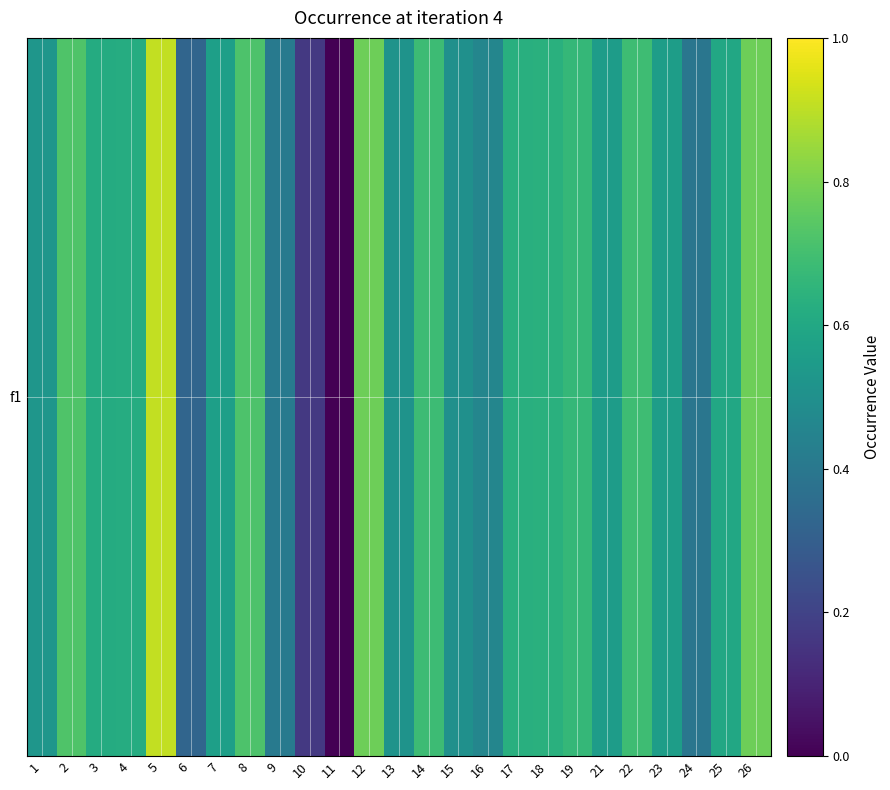

What is the sum of all values?

14.0